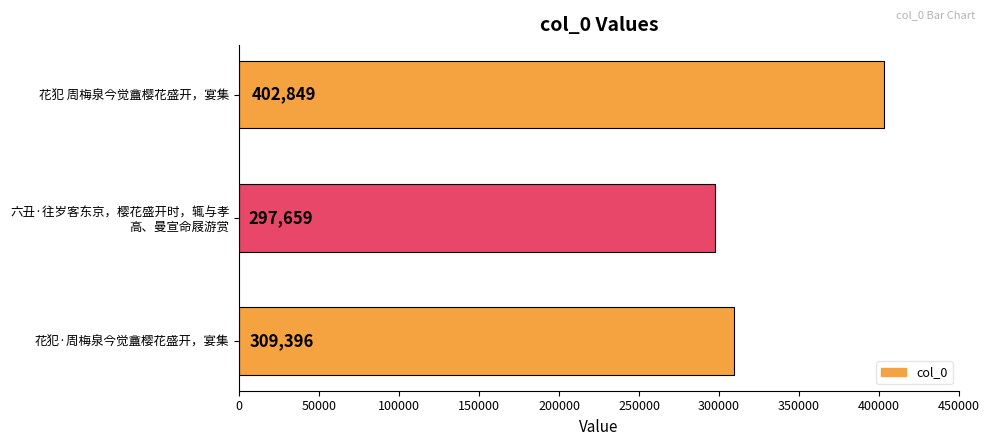

Count the values in the range 297659 to 402849.

3